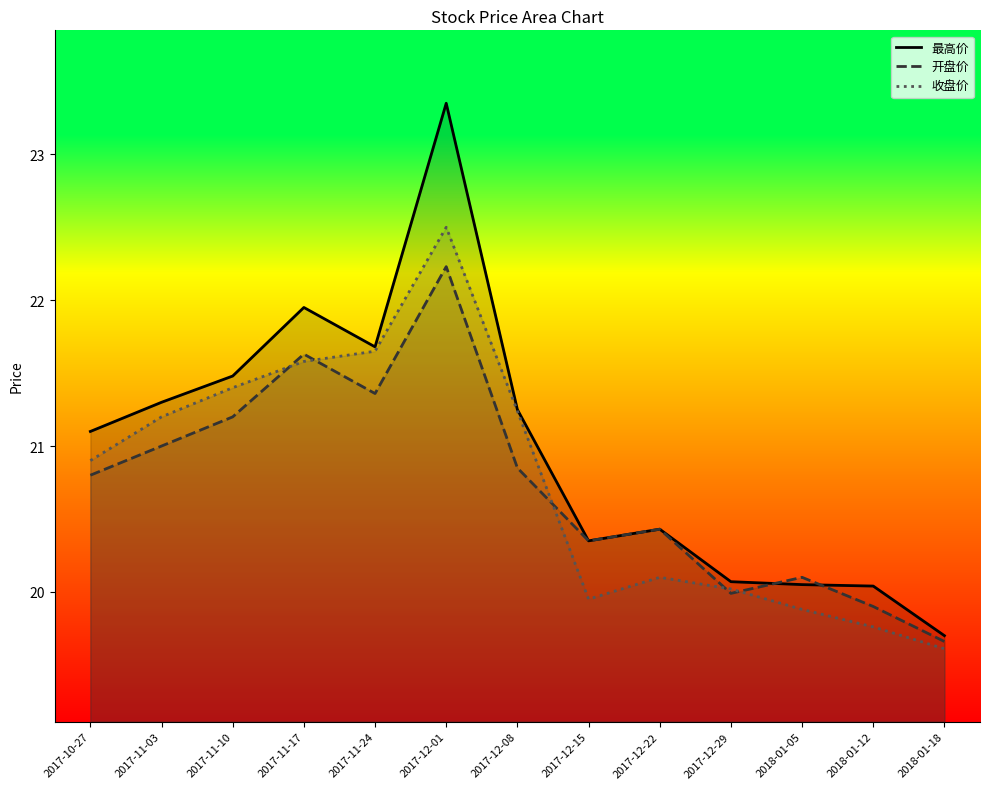

Reading left to right, extract all data points from this chart.

最高价: 2017-10-27=21.1	2017-11-03=21.3	2017-11-10=21.5	2017-11-17=21.9	2017-11-24=21.7	2017-12-01=23.4	2017-12-08=21.2	2017-12-15=20.4	2017-12-22=20.4	2017-12-29=20.1	2018-01-05=20.1	2018-01-12=20.0	2018-01-18=19.7
开盘价: 2017-10-27=20.8	2017-11-03=21.0	2017-11-10=21.2	2017-11-17=21.6	2017-11-24=21.4	2017-12-01=22.2	2017-12-08=20.9	2017-12-15=20.4	2017-12-22=20.4	2017-12-29=20.0	2018-01-05=20.1	2018-01-12=19.9	2018-01-18=19.7
收盘价: 2017-10-27=20.9	2017-11-03=21.2	2017-11-10=21.4	2017-11-17=21.6	2017-11-24=21.6	2017-12-01=22.5	2017-12-08=21.2	2017-12-15=19.9	2017-12-22=20.1	2017-12-29=20.0	2018-01-05=19.9	2018-01-12=19.8	2018-01-18=19.6